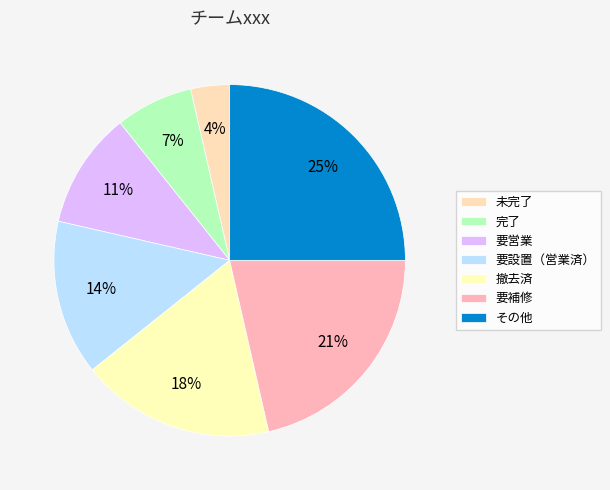

Count the number of slices in the pie.

7